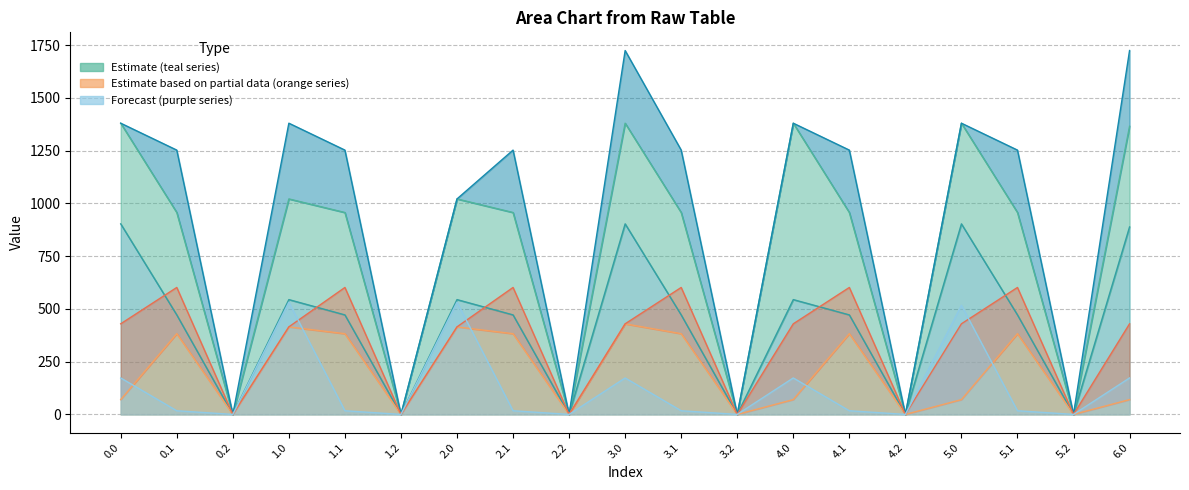

True or false: col_15 and col_11 intersect in this chart.

False